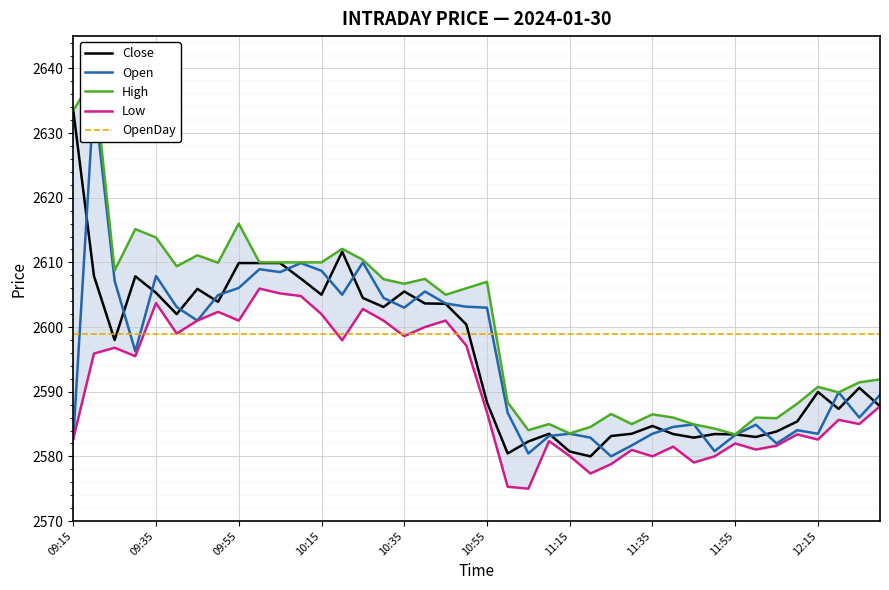

True or false: OpenDay and Close cross at least once.

True